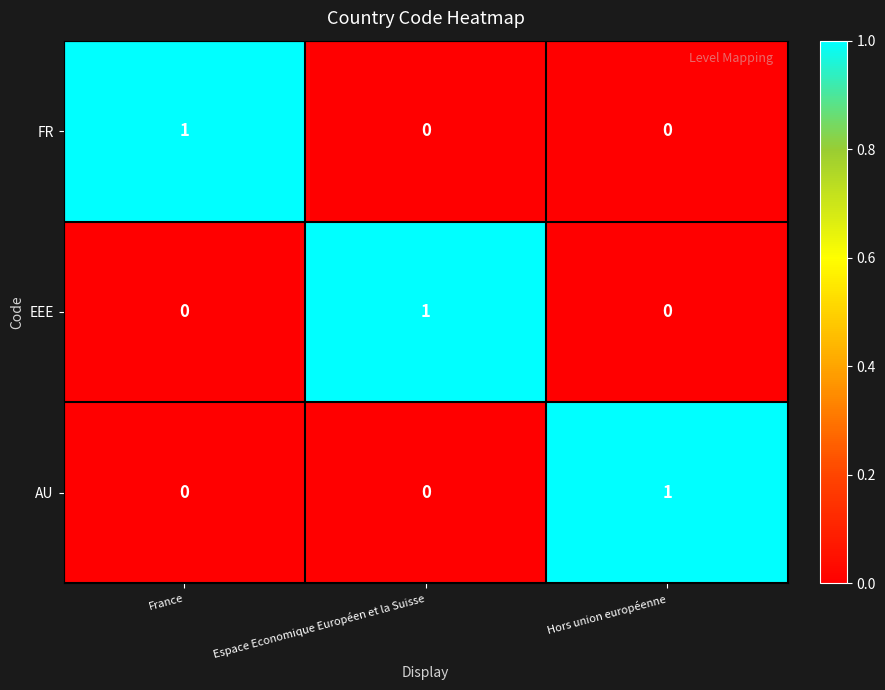

At which label does AU reach its peak?

Hors union européenne